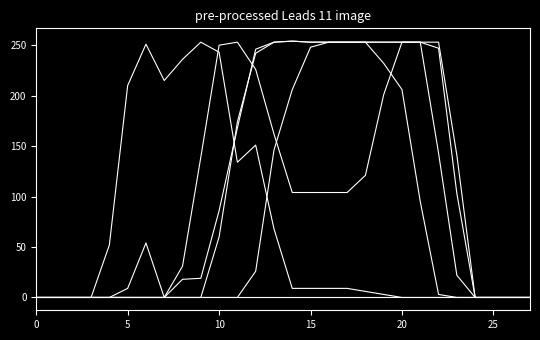

Is this an area chart (filled region under the line)?

No